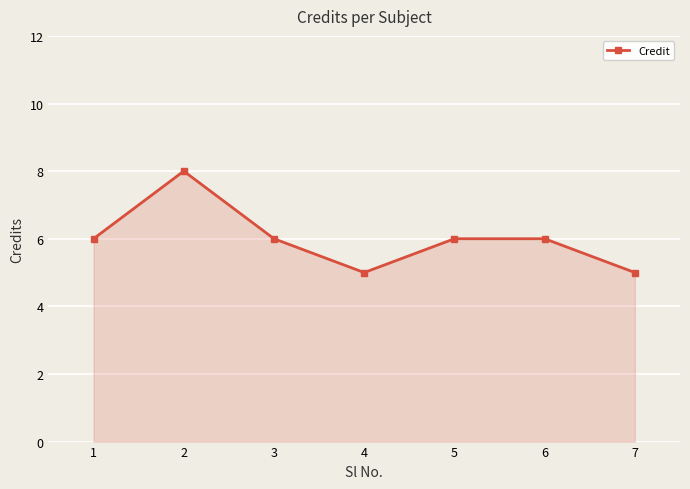

Count the values in the range 5 to 6.

6